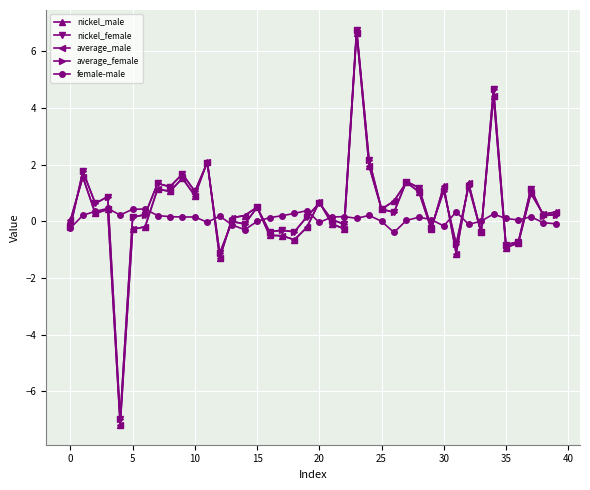

Which series has the largest range (max minus min)?

average_male